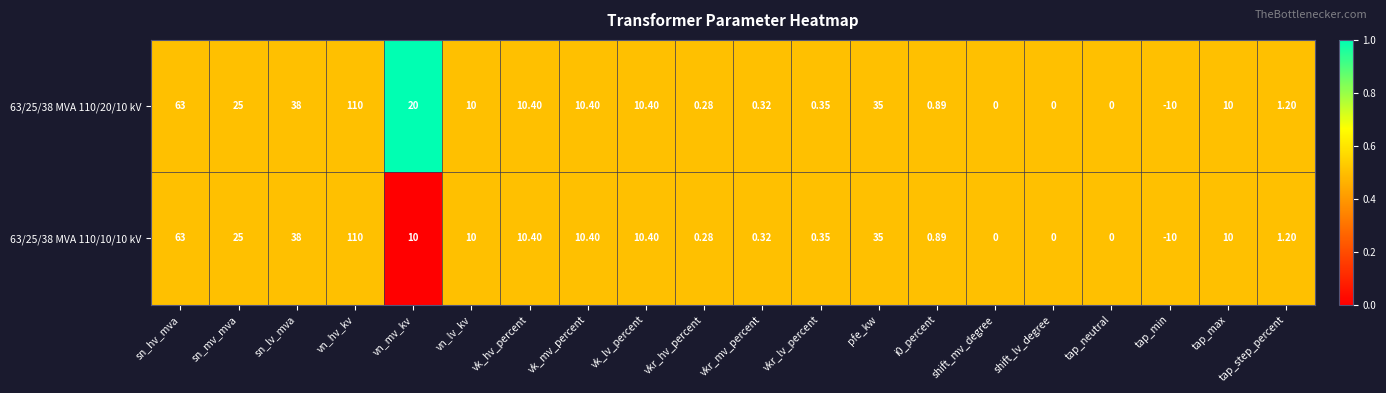

List the series in order of their overall mean, lowest first.

63/25/38 MVA 110/10/10 kV, 63/25/38 MVA 110/20/10 kV